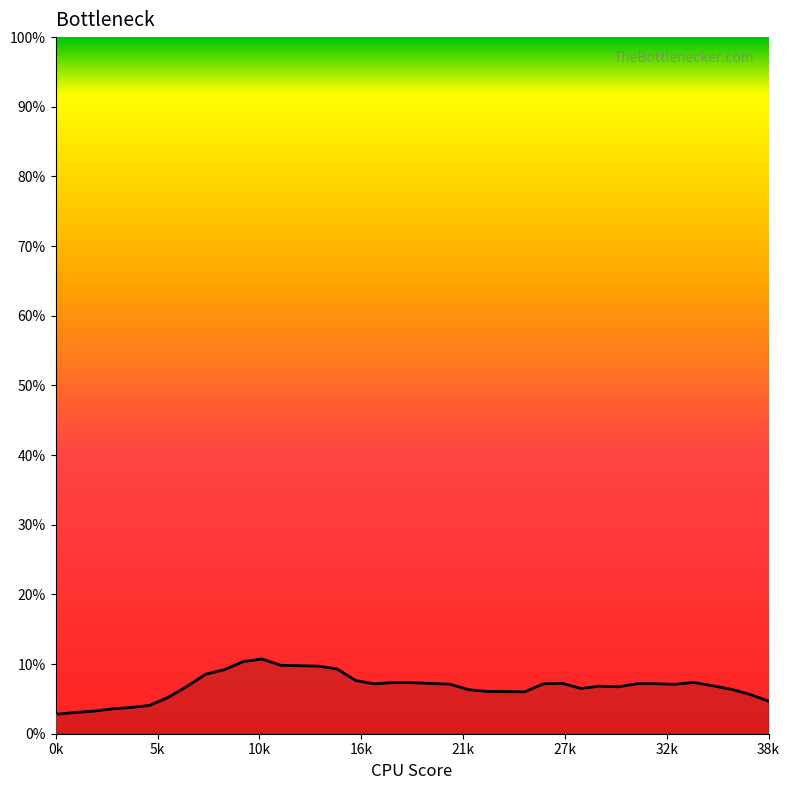

Where is the first local maximum?

11